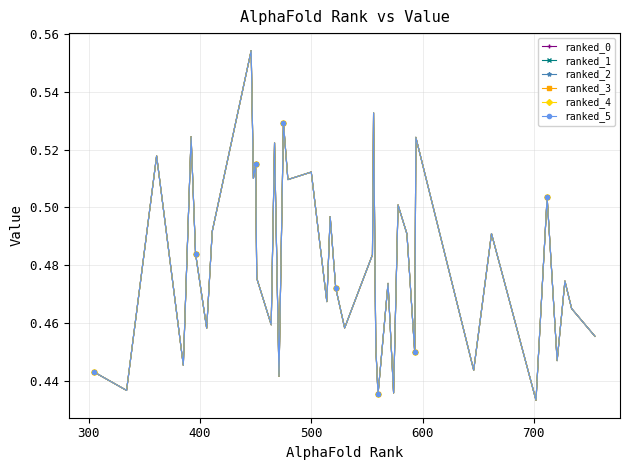

How many lines are shown in the chart?

6